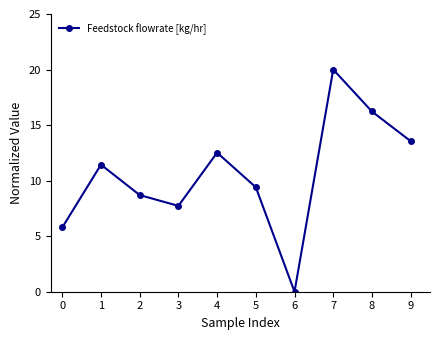

At which category does the chart reach its minimum across all series?

6